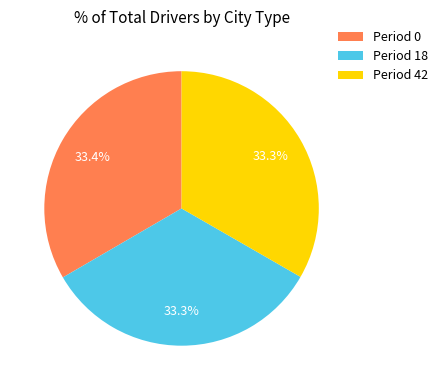

What is the ratio of the value at Period 18 to the value at Period 0?

1.0